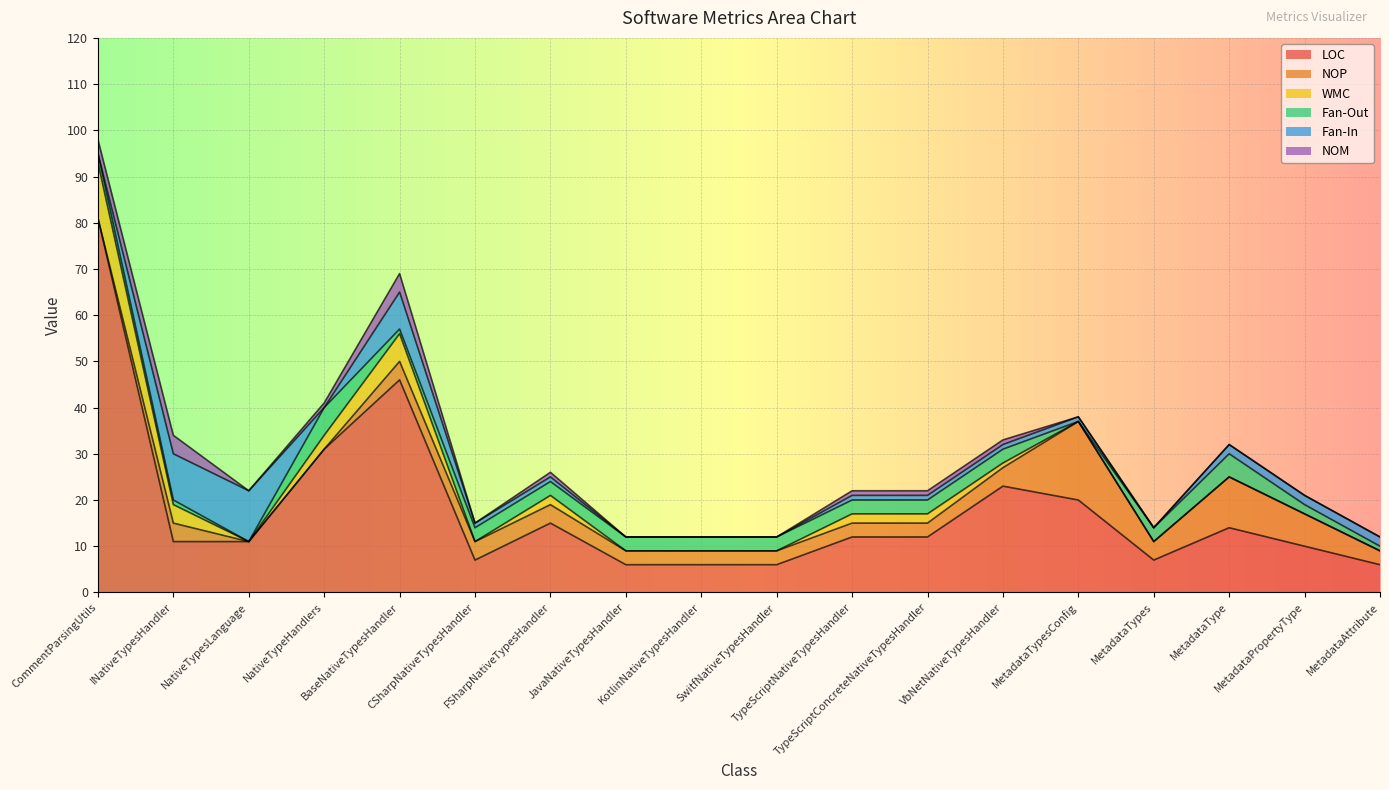

What is the highest value of the LOC series?

81